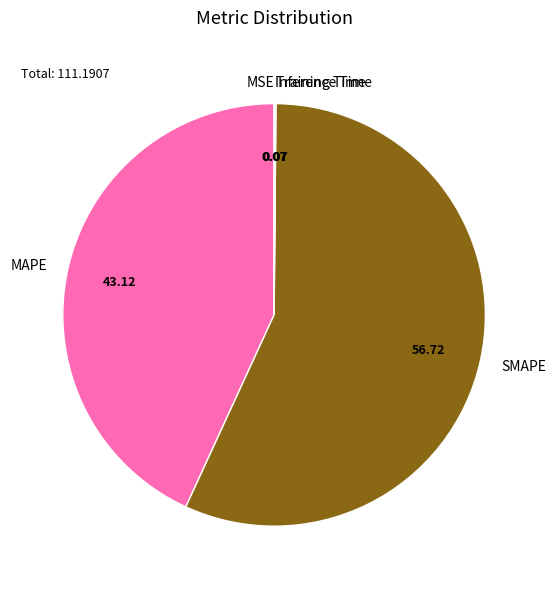

Is SMAPE the majority of the pie?

Yes